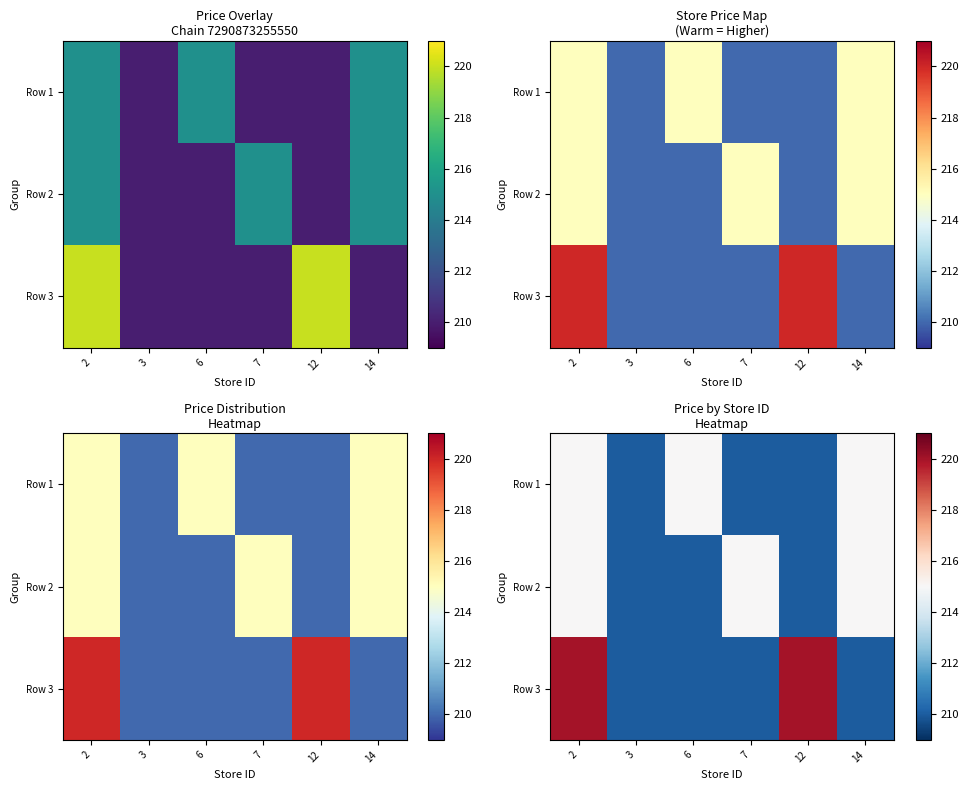

What is the difference between the highest and lowest values at 6?

5